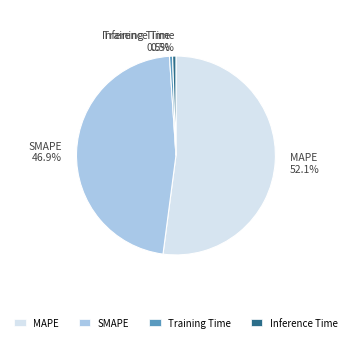

To the nearest percent, what is the difference between the largest and smallest slice percentages?

52%